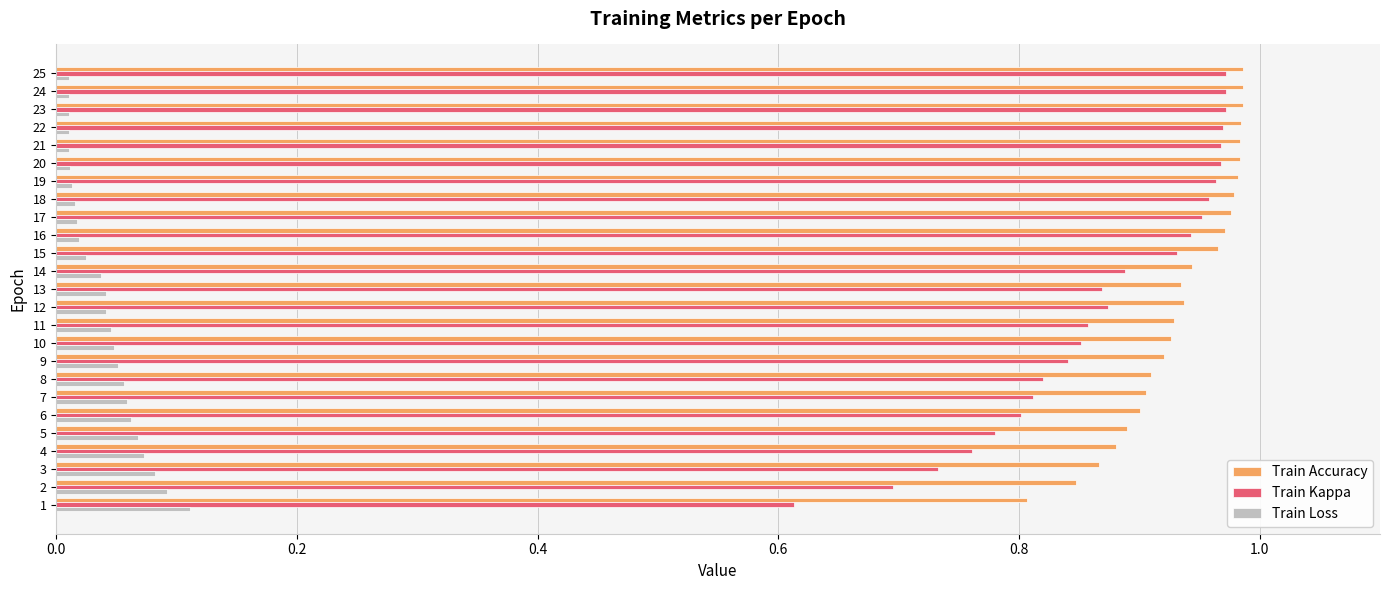

The value of Train Kappa at 20 is 1.4. True or false?

False